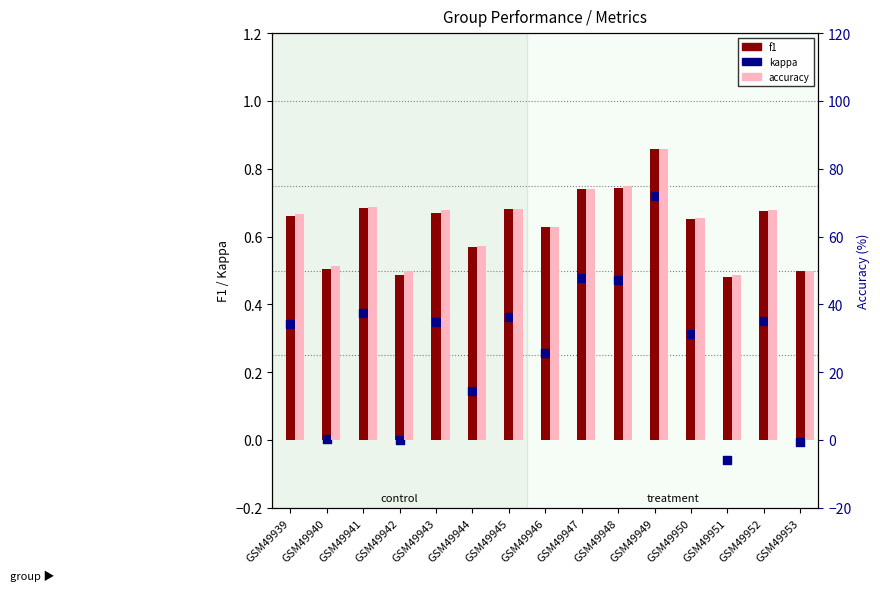

What are all the series names shown in the legend?

f1, kappa, accuracy